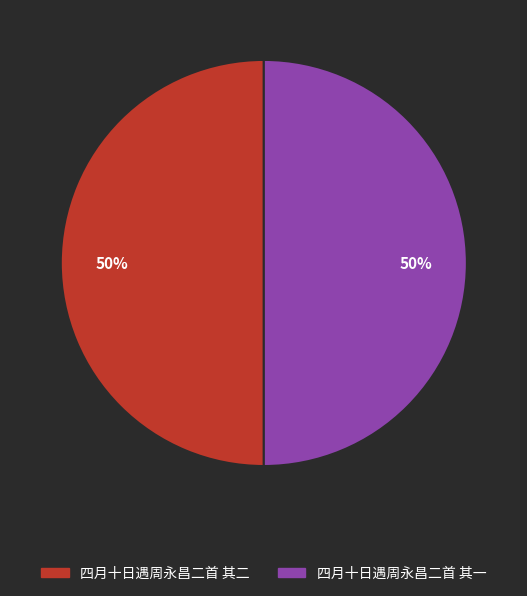

Is the sum of 四月十日遇周永昌二首 其二 and 四月十日遇周永昌二首 其一 greater than half?

Yes